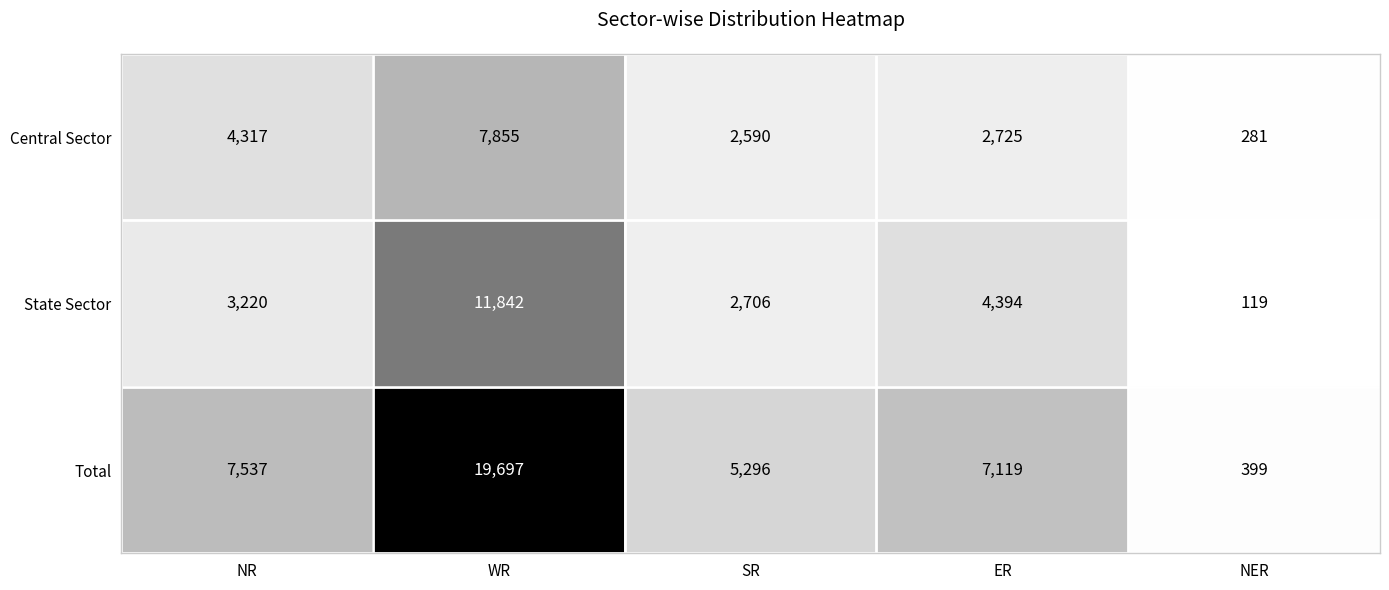

The value of Central Sector at ER is 2725. True or false?

True